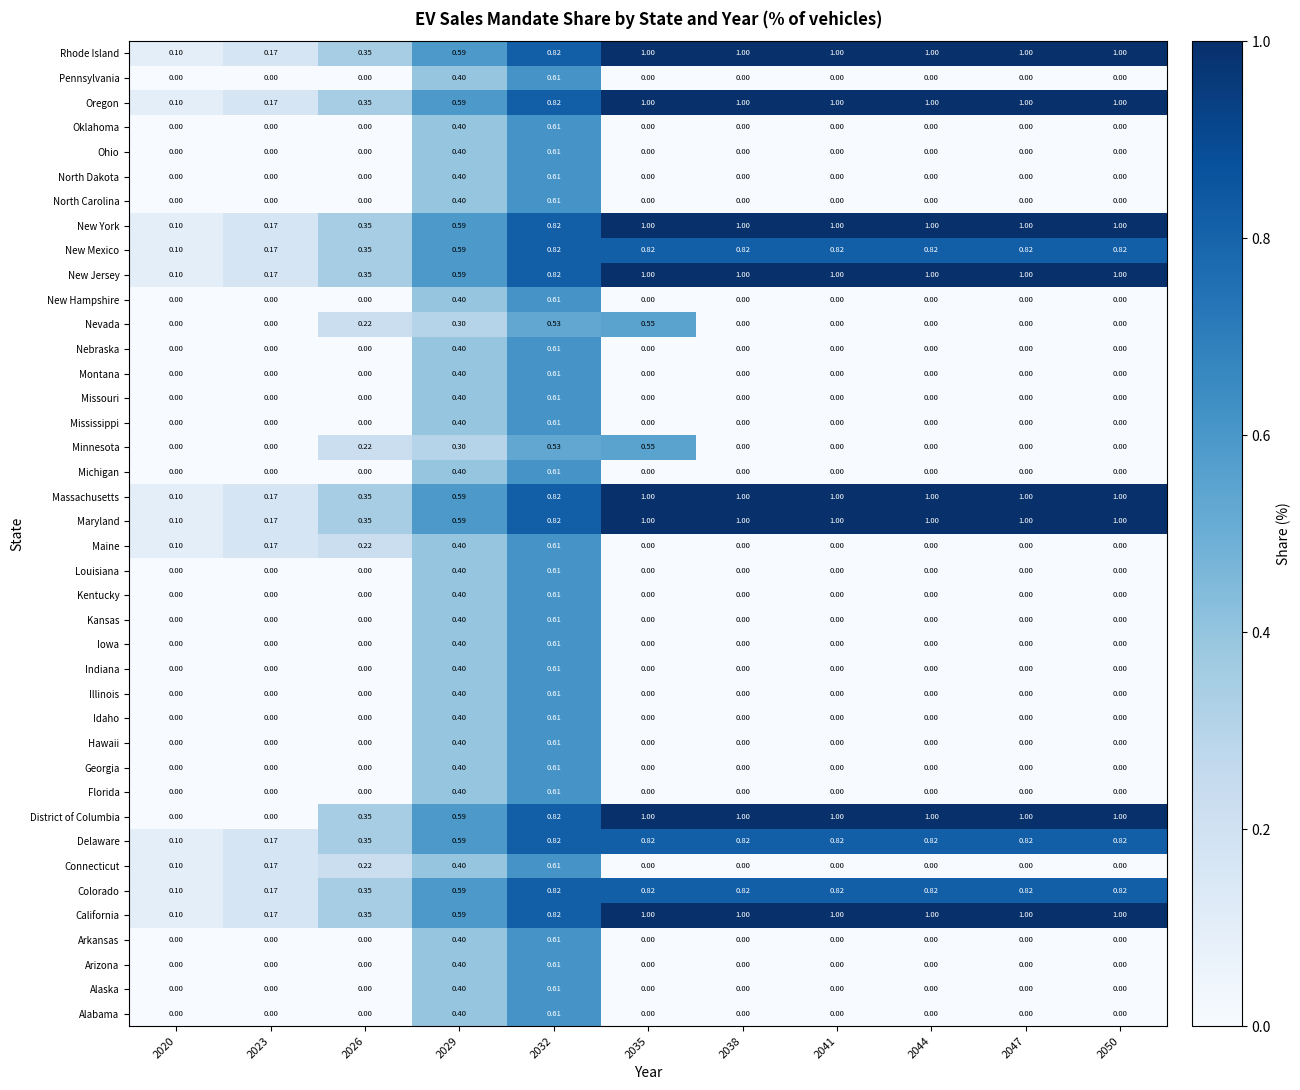

Which series has the largest range (max minus min)?

District of Columbia